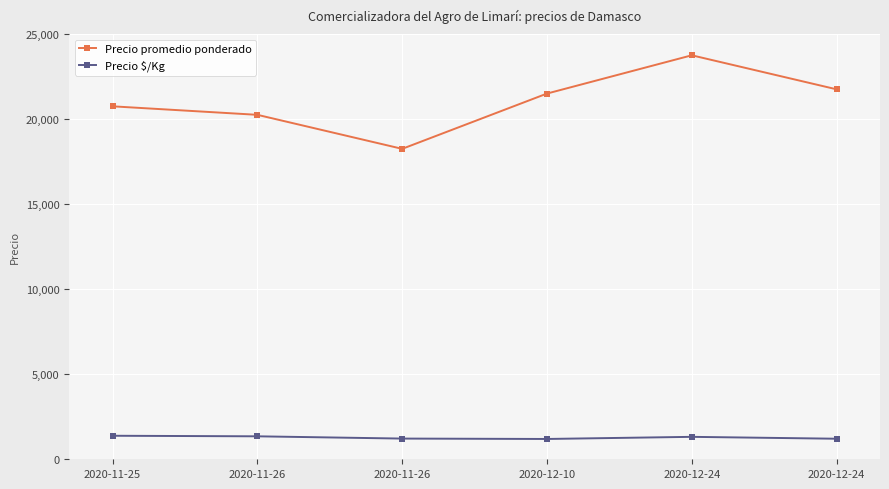

Reading left to right, list all the values displayed in this chart.

Precio promedio ponderado: 2020-11-25=20750	2020-11-26=20250	2020-11-26=18250	2020-12-10=21500	2020-12-24=23750	2020-12-24=21750
Precio $/Kg: 2020-11-25=1383	2020-11-26=1350	2020-11-26=1217	2020-12-10=1194	2020-12-24=1319	2020-12-24=1208